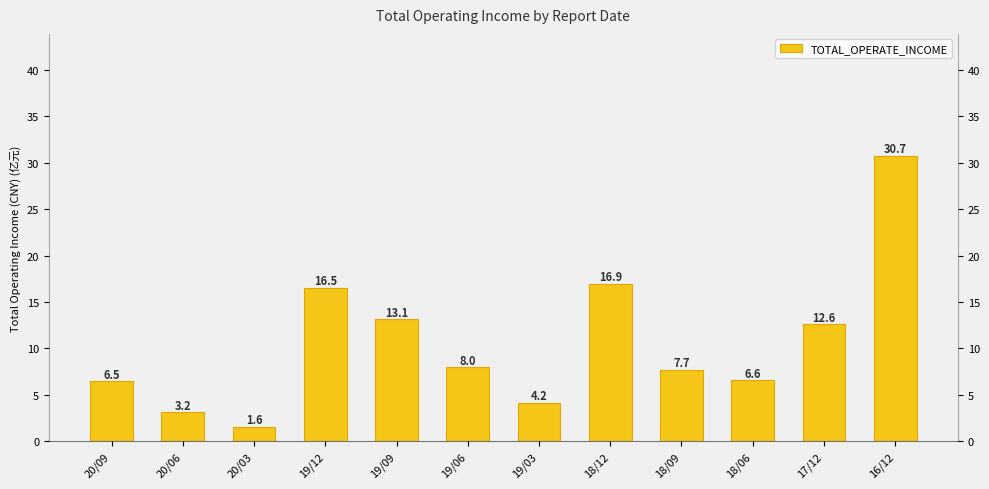

True or false: the data shows 1.0 at 19/03.

False